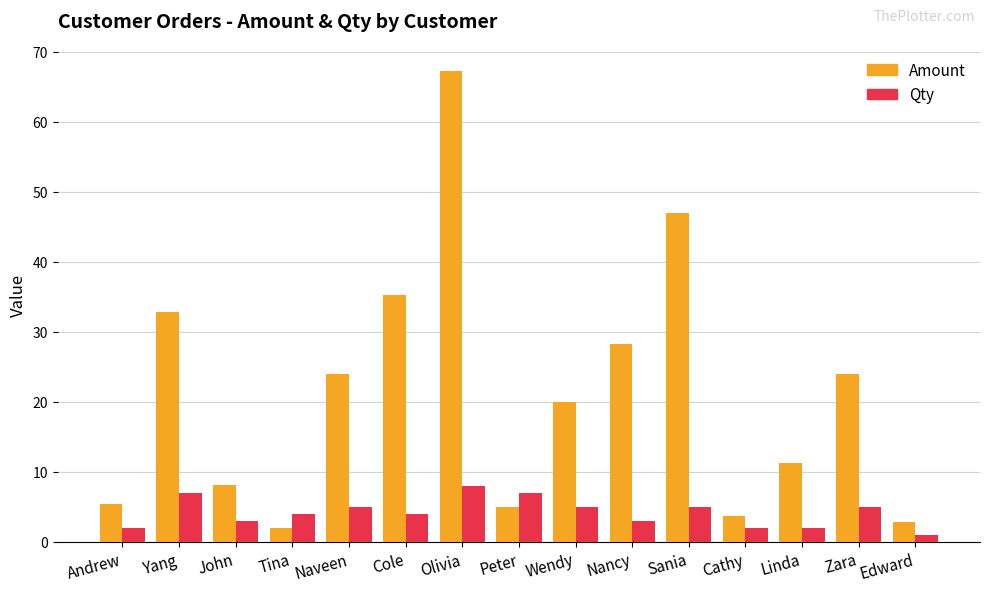

What is the sum of the Amount values at Yang and Andrew?

38.2